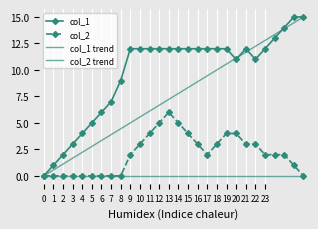

True or false: col_2 has more than 0 points higher than both neighbors.

True